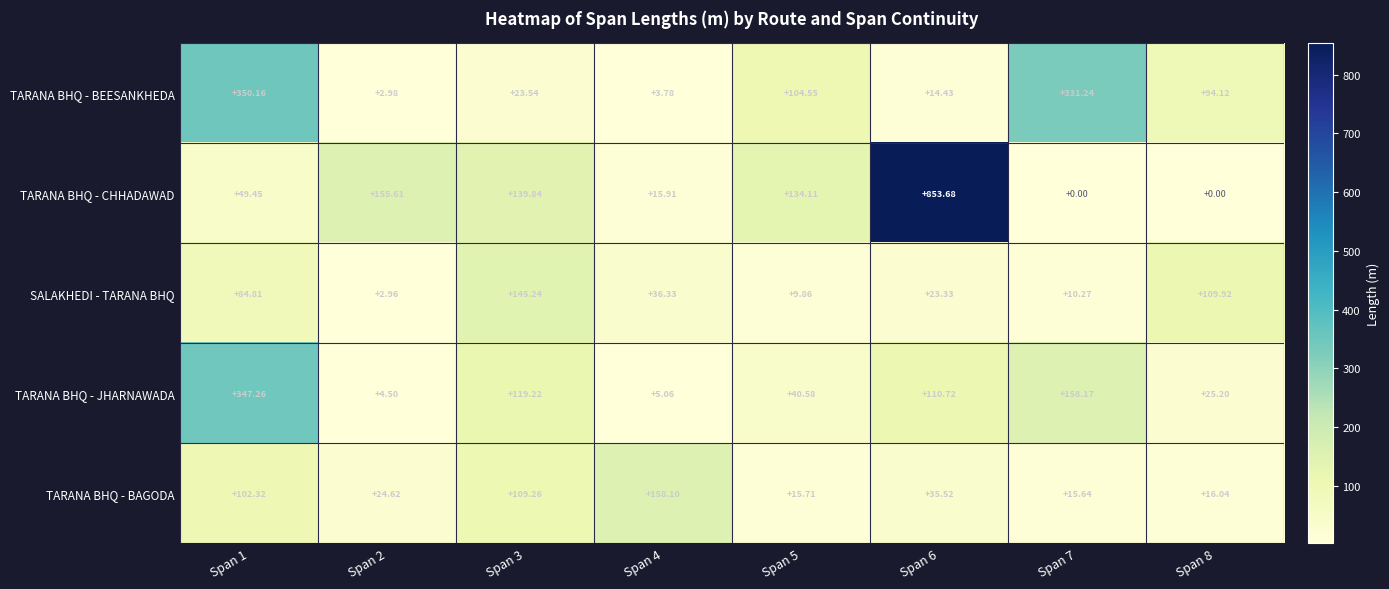

Rank the series by their maximum value, from highest to lowest.

TARANA BHQ - CHHADAWAD, TARANA BHQ - BEESANKHEDA, TARANA BHQ - JHARNAWADA, TARANA BHQ - BAGODA, SALAKHEDI - TARANA BHQ